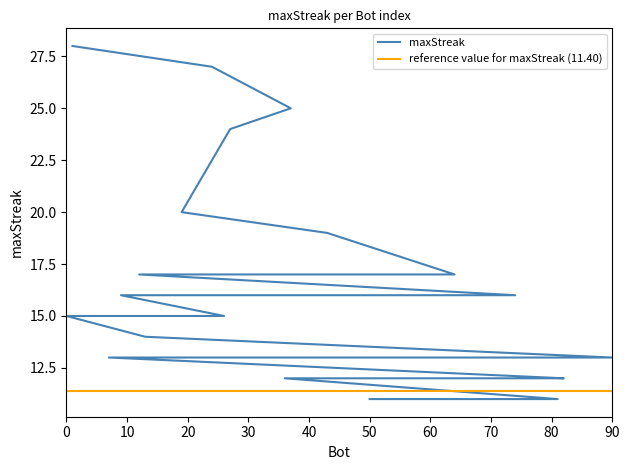

Read the value at 55, to the nearest 5.

10